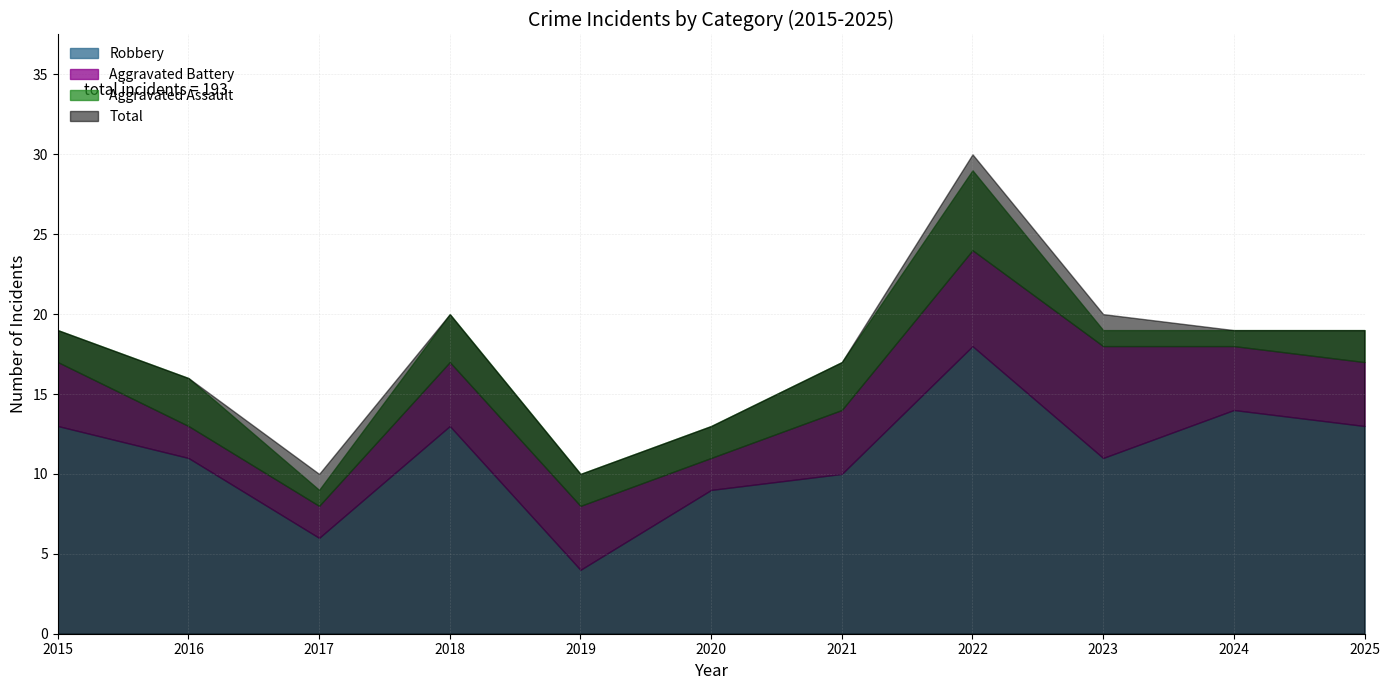

What is the sum of all Aggravated Assault values?

25